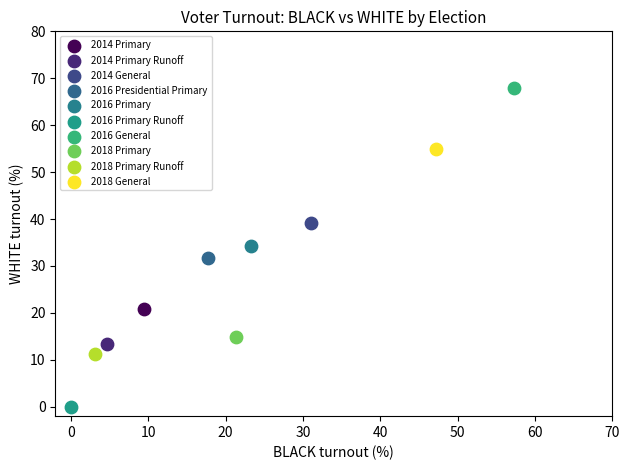

What are all the series names shown in the legend?

2014 Primary, 2014 Primary Runoff, 2014 General, 2016 Presidential Primary, 2016 Primary, 2016 Primary Runoff, 2016 General, 2018 Primary, 2018 Primary Runoff, 2018 General